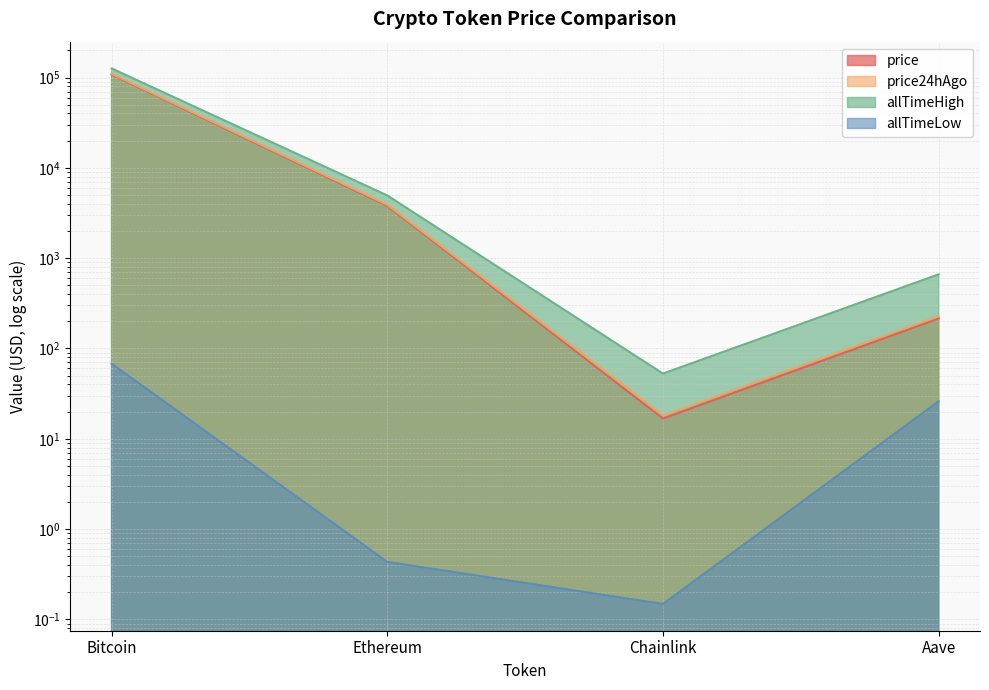

How many lines are shown in the chart?

4